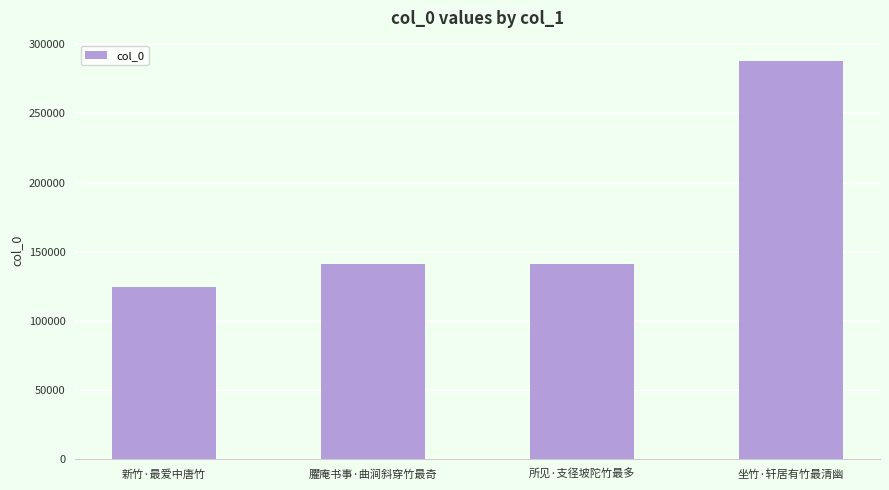

Read the value at 坐竹·轩居有竹最清幽, to the nearest 100.

288200